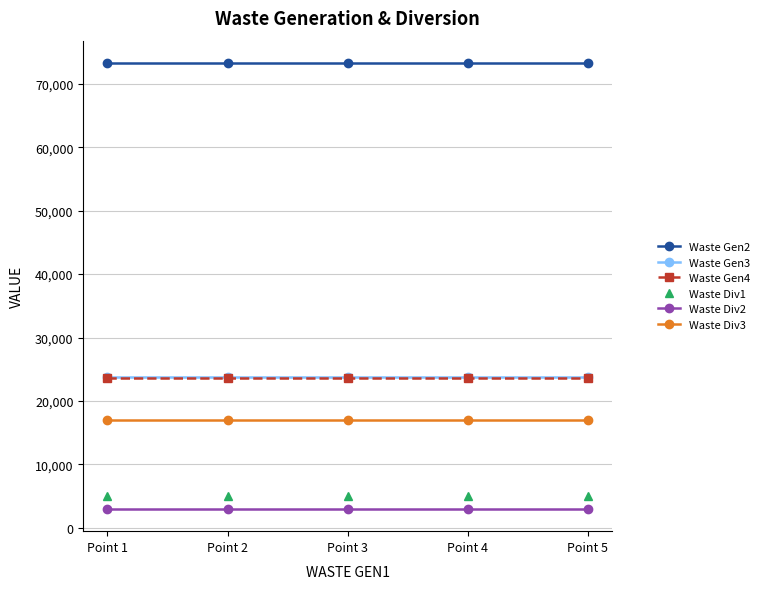

What is the average value of the Waste Div1 series?

5009